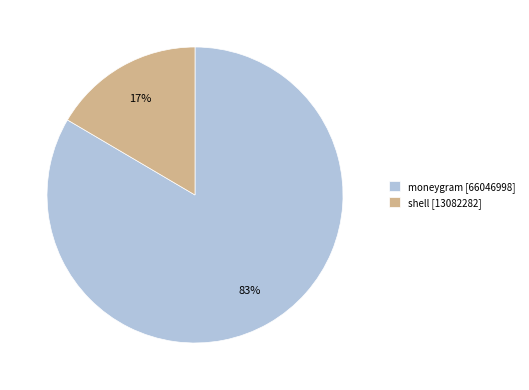

Does moneygram represent more than half of the total?

Yes